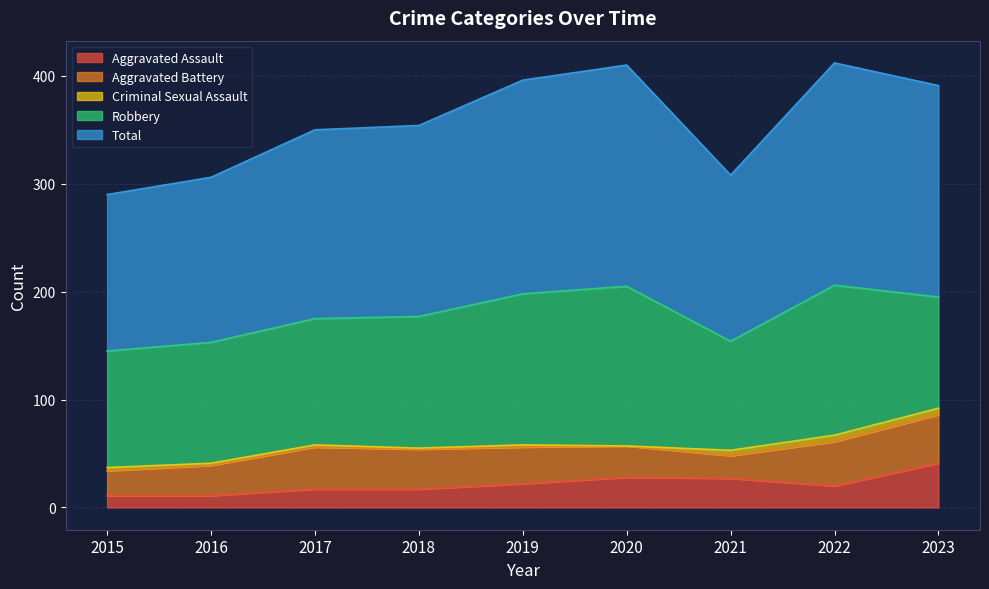

How many data points in Criminal Sexual Assault are above 2?

4